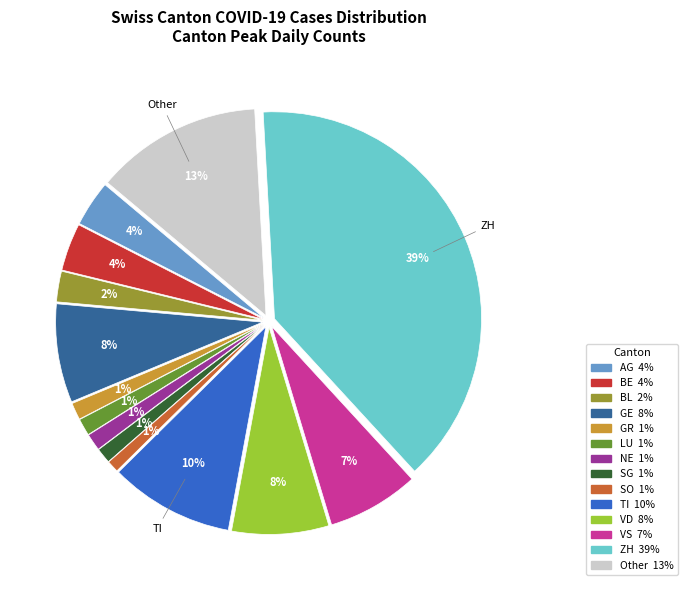

Does any single category account for the majority?

No